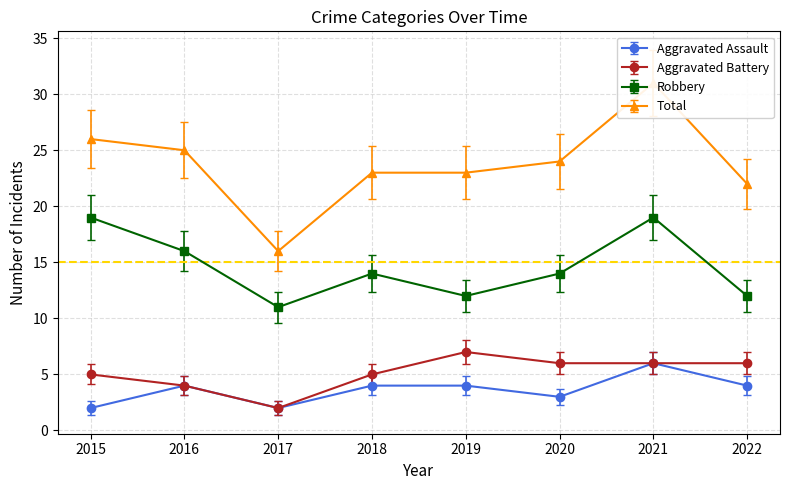

What is the average value of the Aggravated Battery series?

5